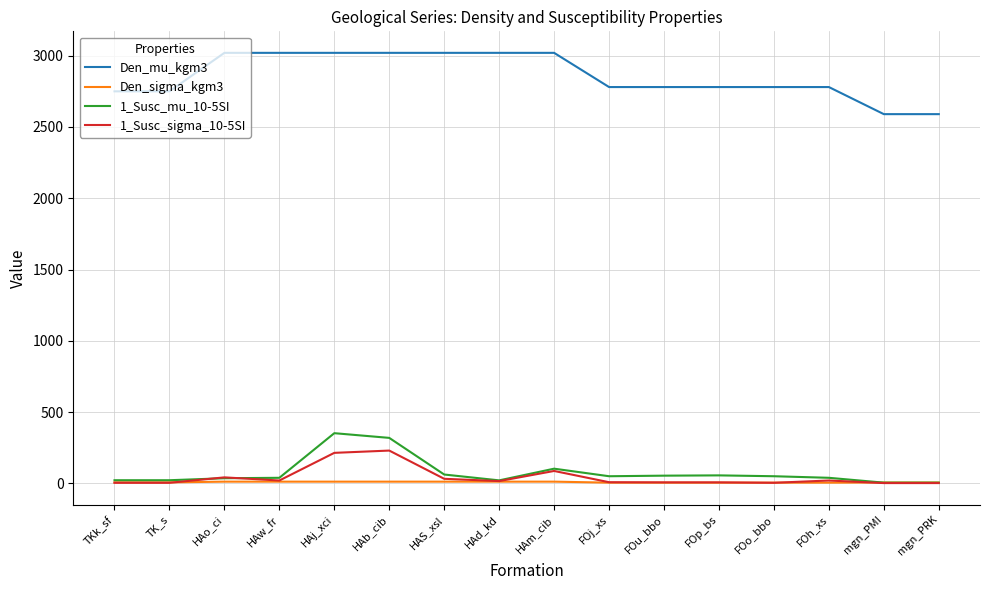

True or false: 1_Susc_sigma_10-5SI has more than 0 points higher than both neighbors.

True